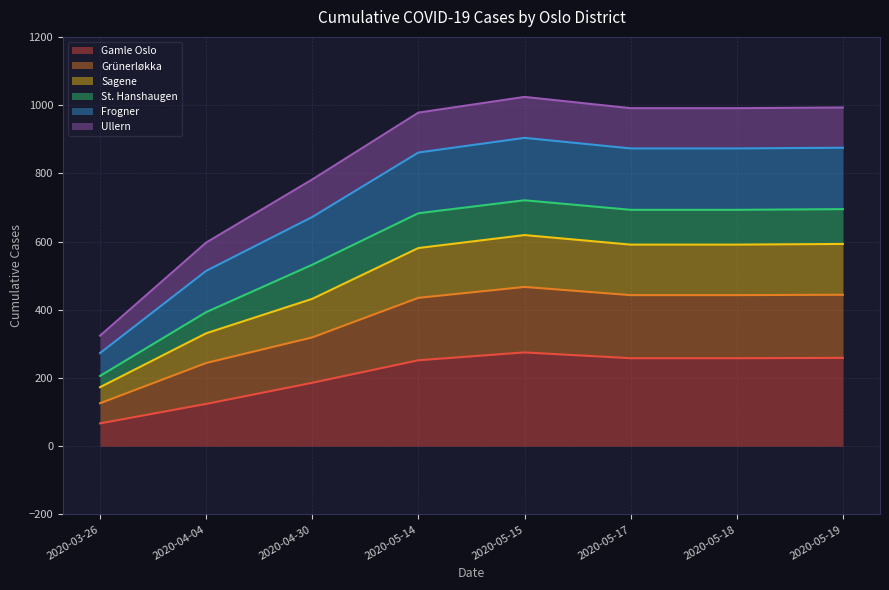

What is the total value across all series at 2020-05-15?

1024